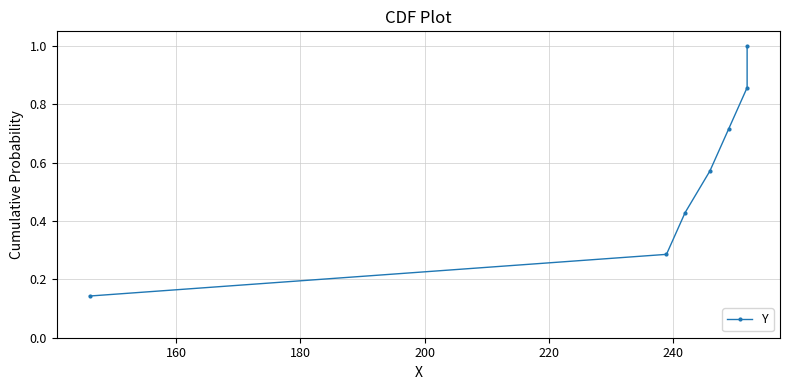

Reading left to right, list all the values displayed in this chart.

0.1	0.3	0.4	0.6	0.7	0.9	1.0